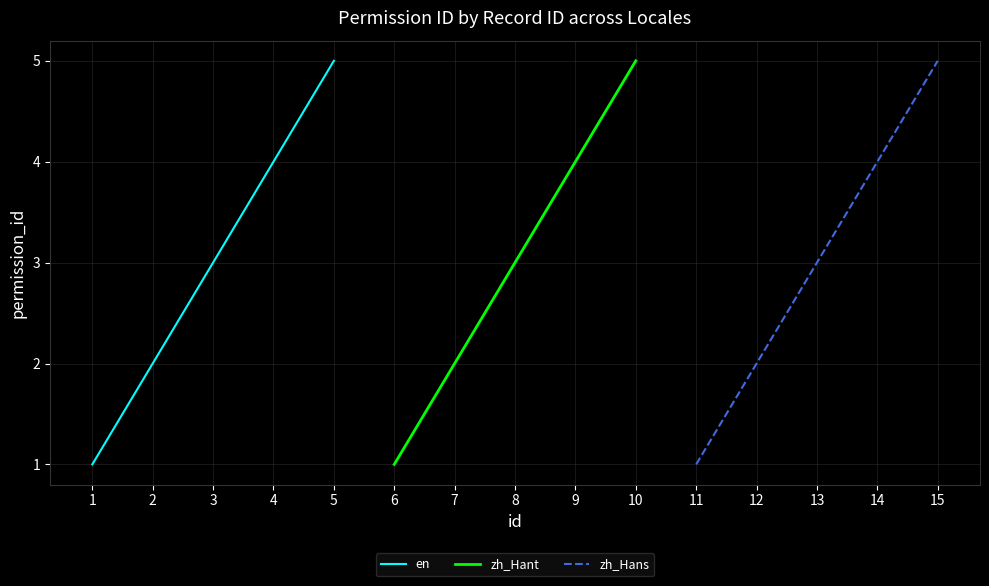

What is the smallest value displayed?

1